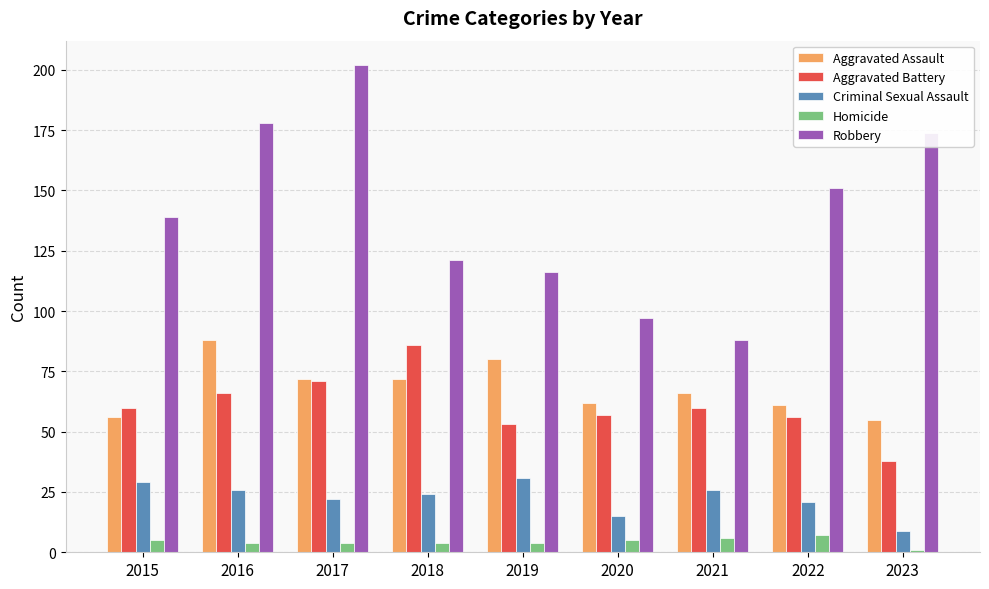

Reading left to right, list all the values displayed in this chart.

Aggravated Assault: 56	88	72	72	80	62	66	61	55
Aggravated Battery: 60	66	71	86	53	57	60	56	38
Criminal Sexual Assault: 29	26	22	24	31	15	26	21	9
Homicide: 5	4	4	4	4	5	6	7	1
Robbery: 139	178	202	121	116	97	88	151	174